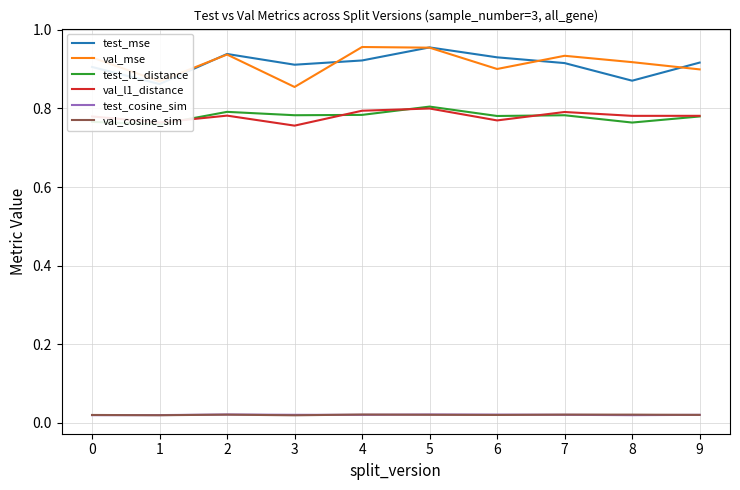

What is the total value across all series at 5?

3.6